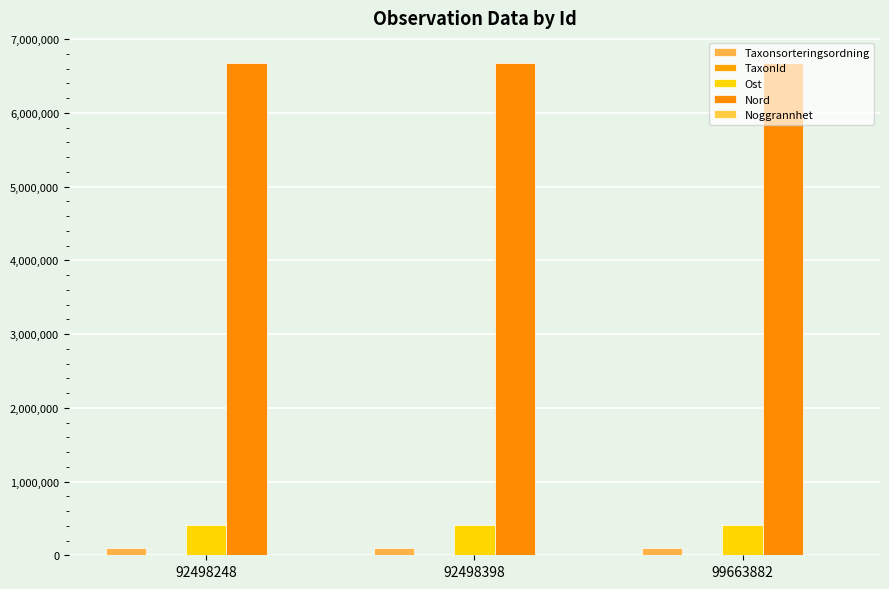

Are the bars grouped side by side (vs. stacked)?

Yes